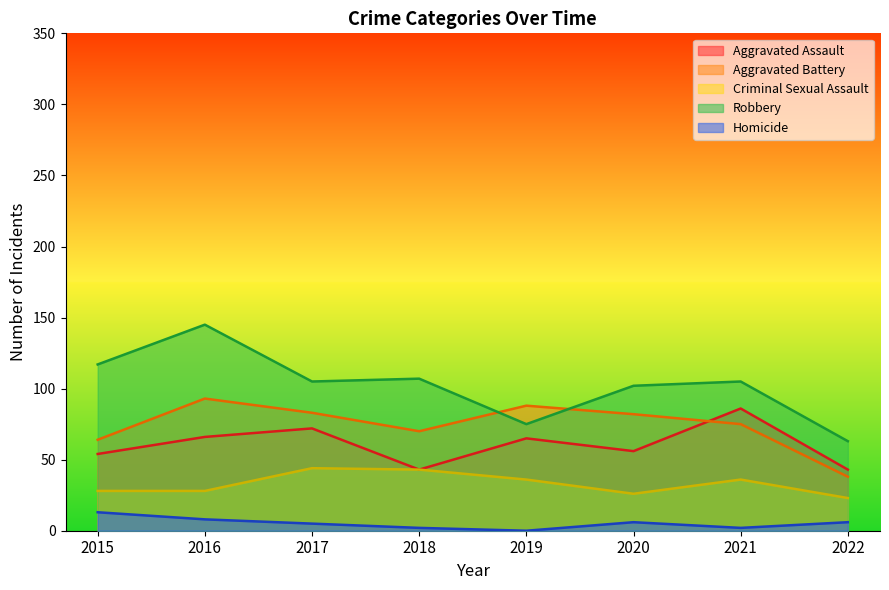

How many lines are shown in the chart?

5